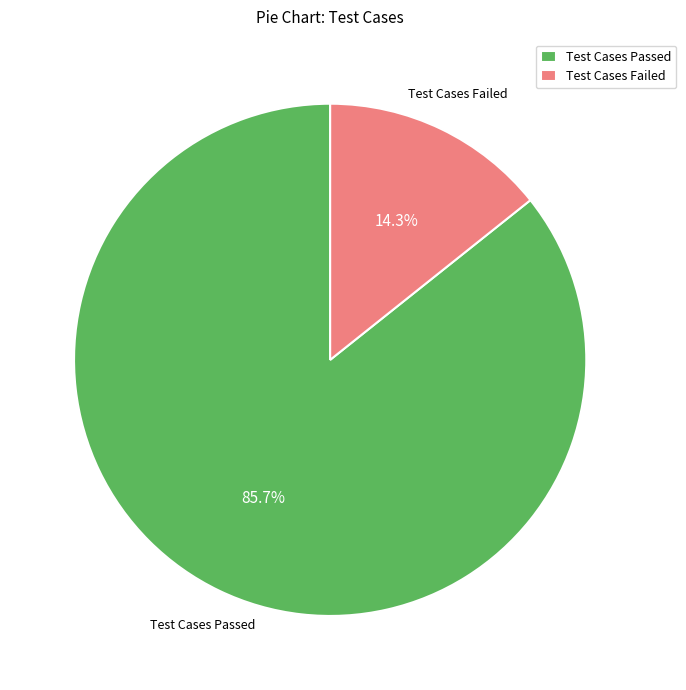

To the nearest percent, what is the difference between the Test Cases Failed and Test Cases Passed slice percentages?

71%